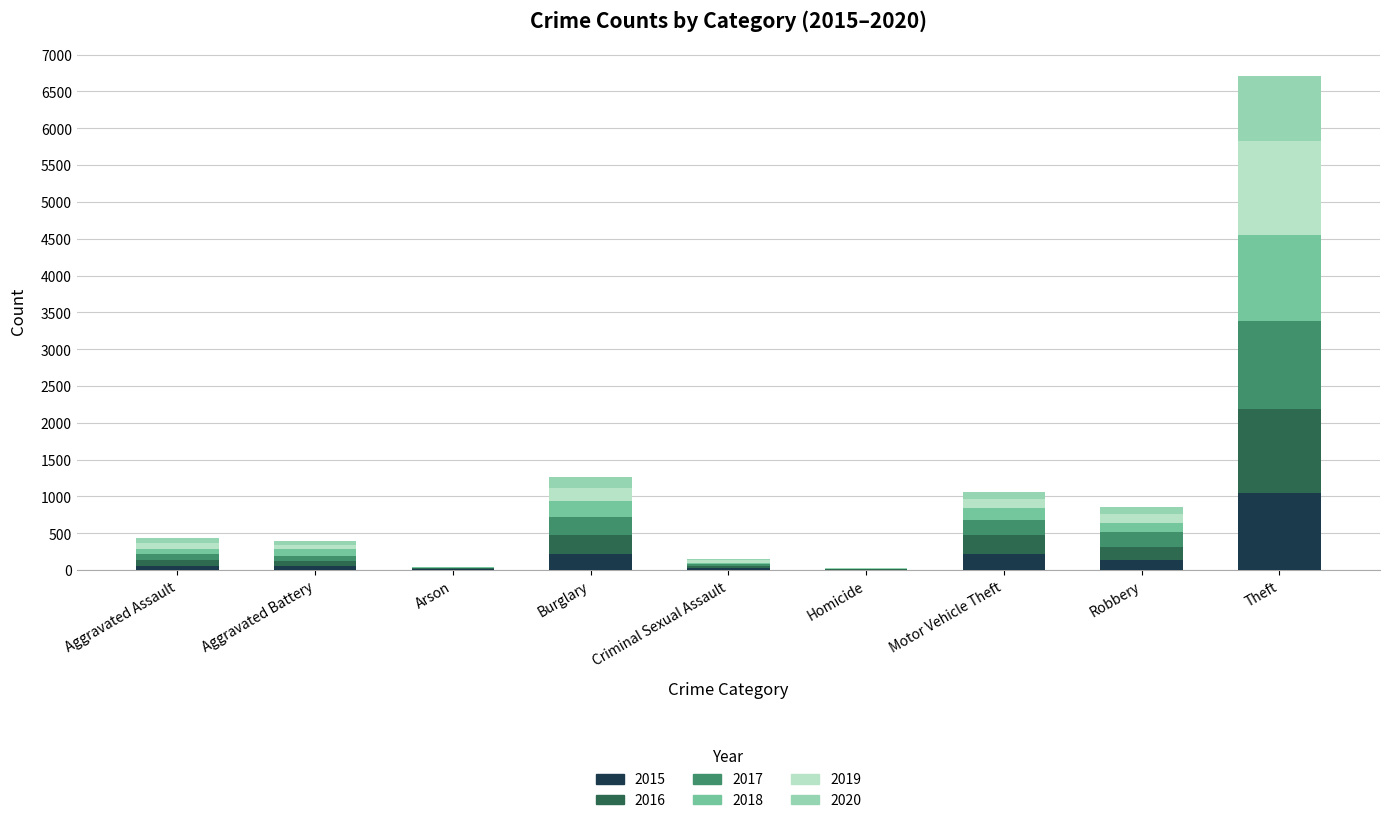

Which category has the highest value in the 2015 series?

Theft